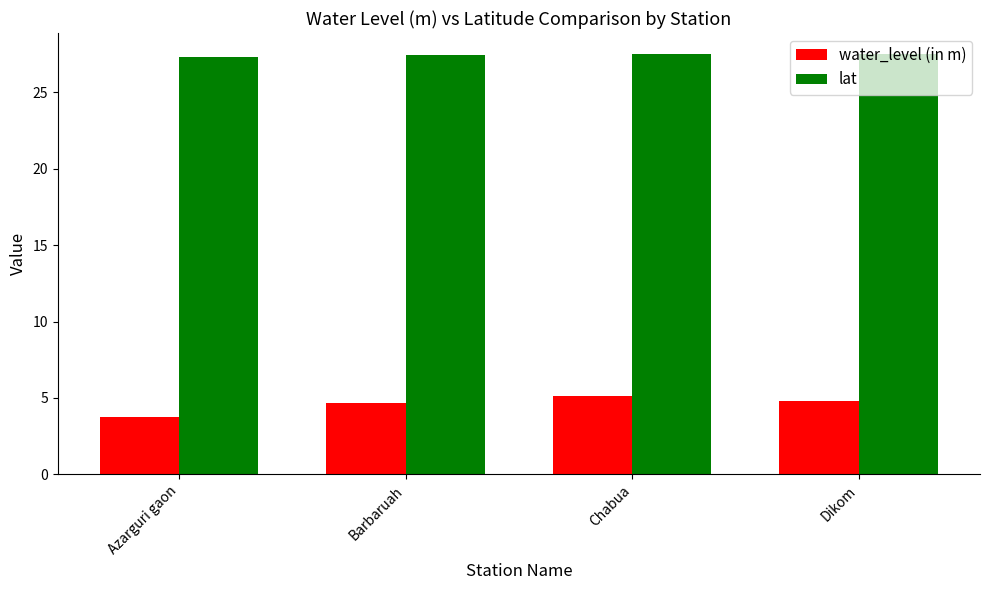

Which series has the largest total across all categories?

lat